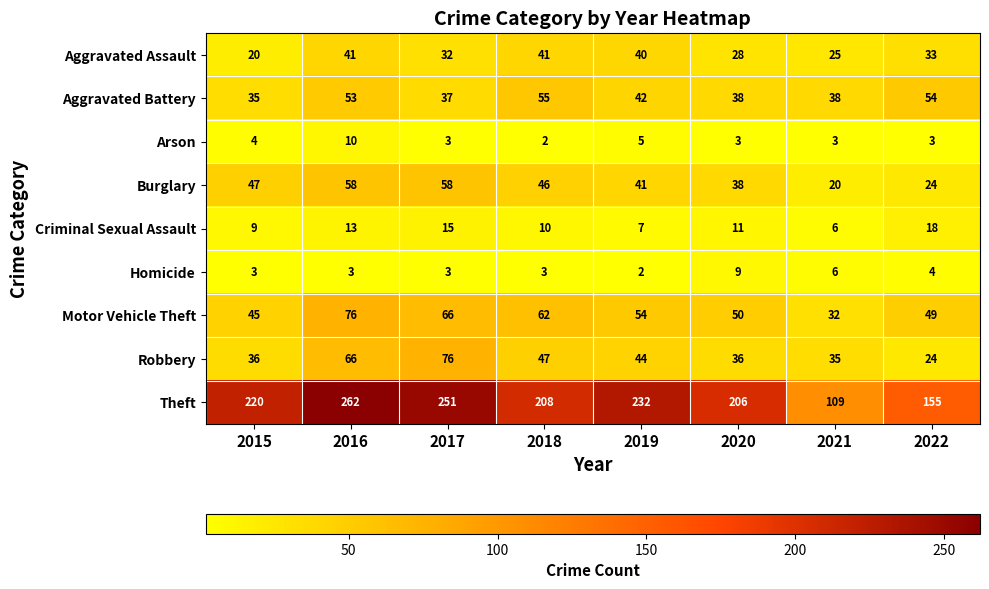

Is the value of Criminal Sexual Assault at 2015 greater than the value of Aggravated Battery at 2019?

No